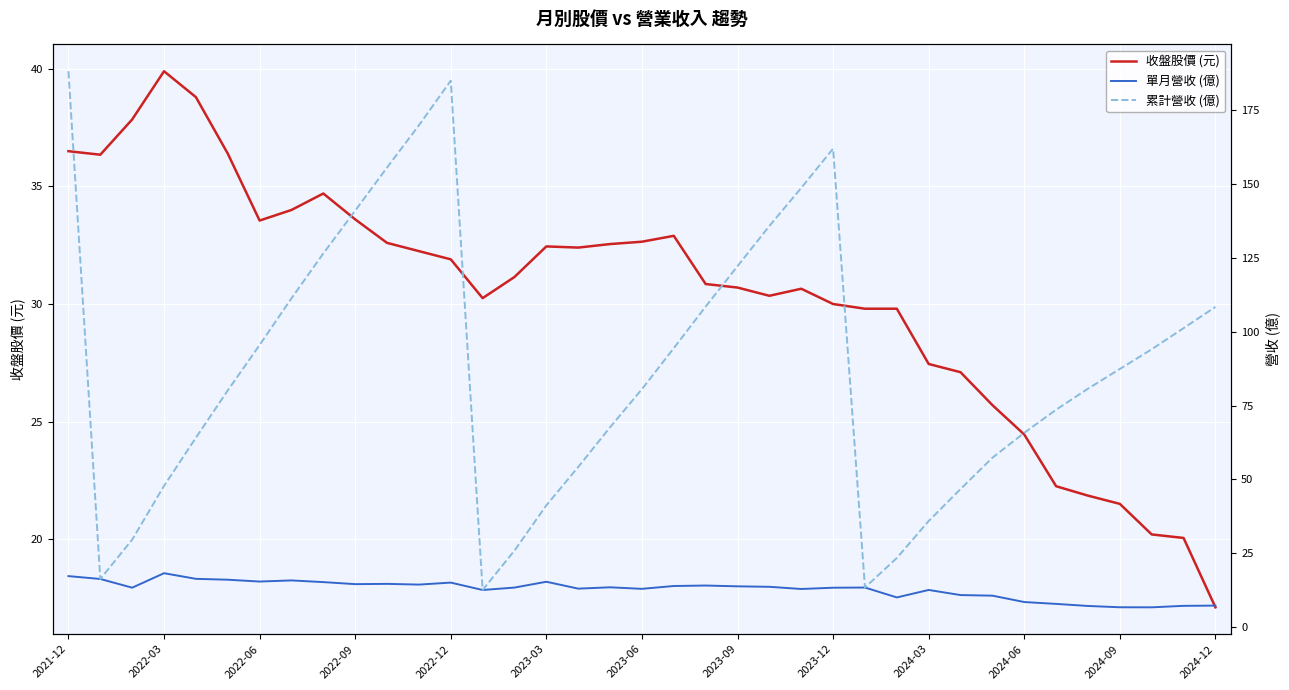

Which category has the lowest value in the 收盤股價 (元) series?

2024-12